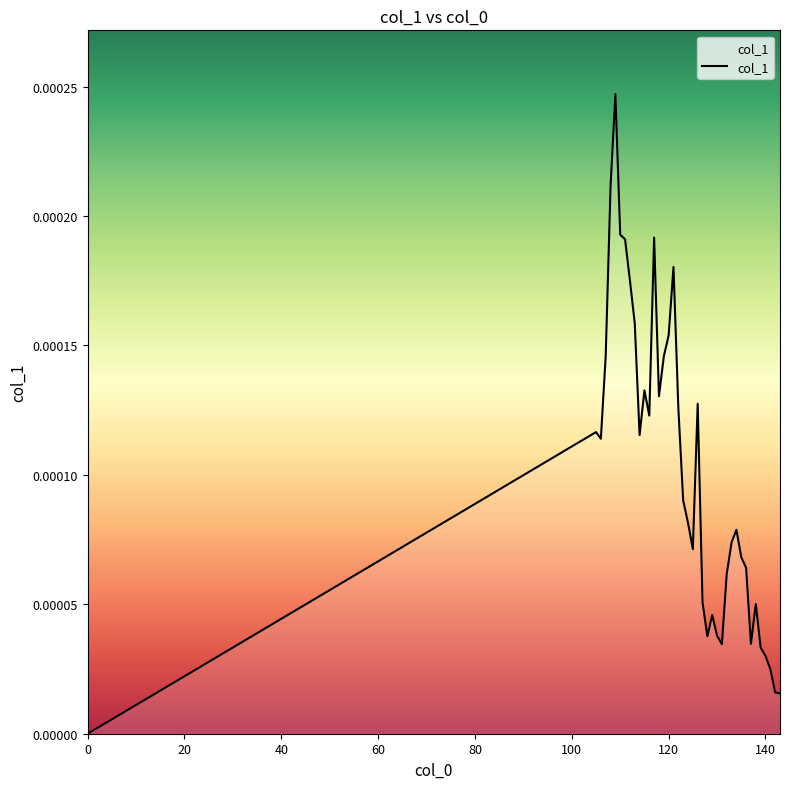

How many lines are shown in the chart?

1